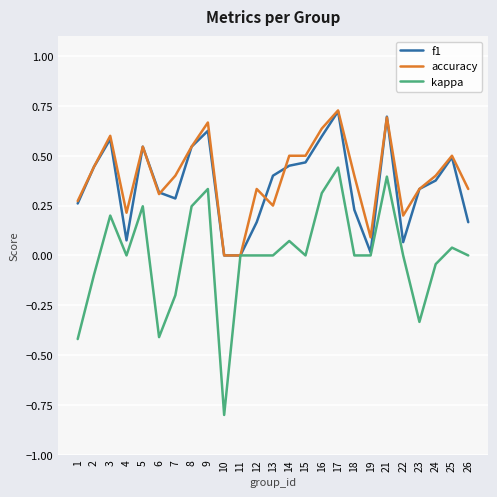

Is this an area chart (filled region under the line)?

No